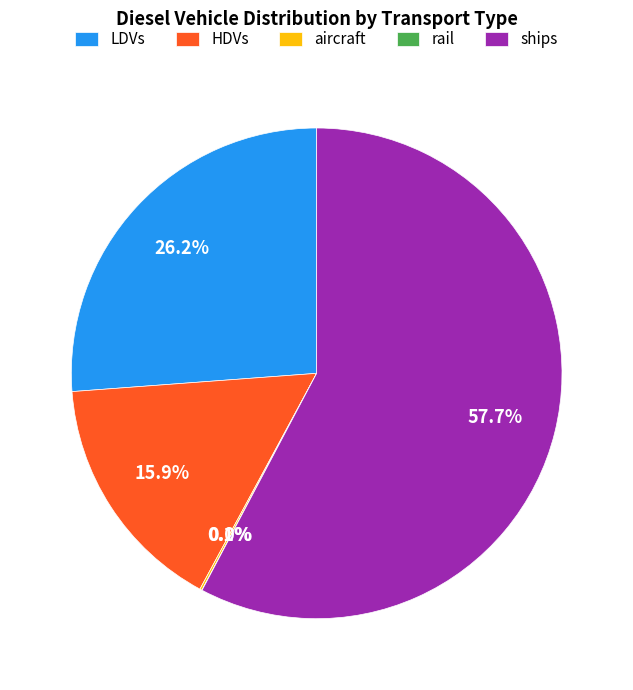

To the nearest percent, what is the difference between the largest and smallest slice percentages?

58%